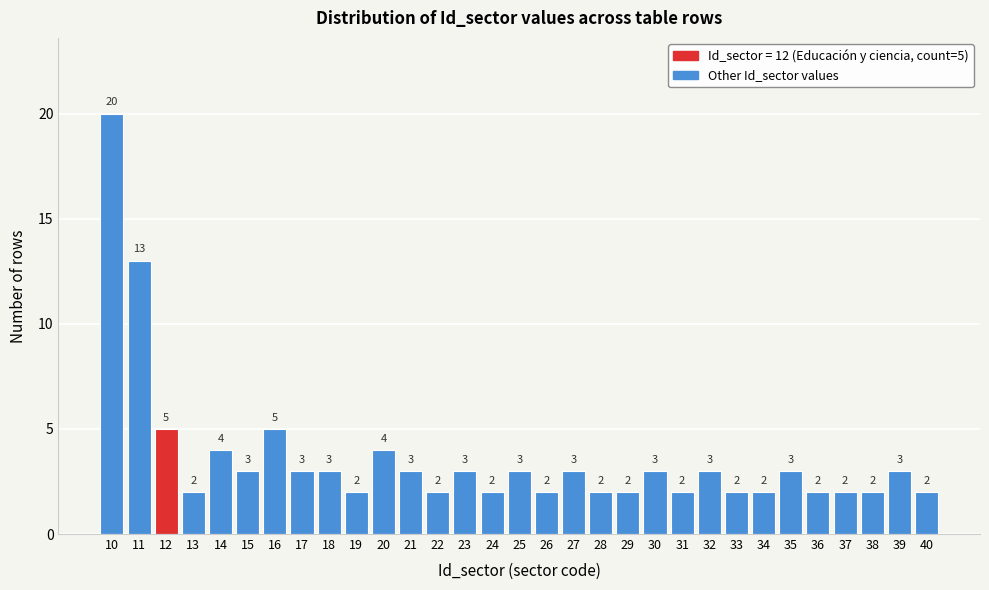

Reading right to left, what are all the values shown in this chart?

2	3	2	2	2	3	2	2	3	2	3	2	2	3	2	3	2	3	2	3	4	2	3	3	5	3	4	2	5	13	20